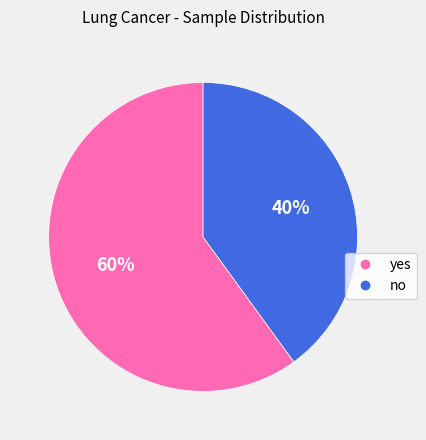

What is the ratio of the value at no to the value at yes?

0.7